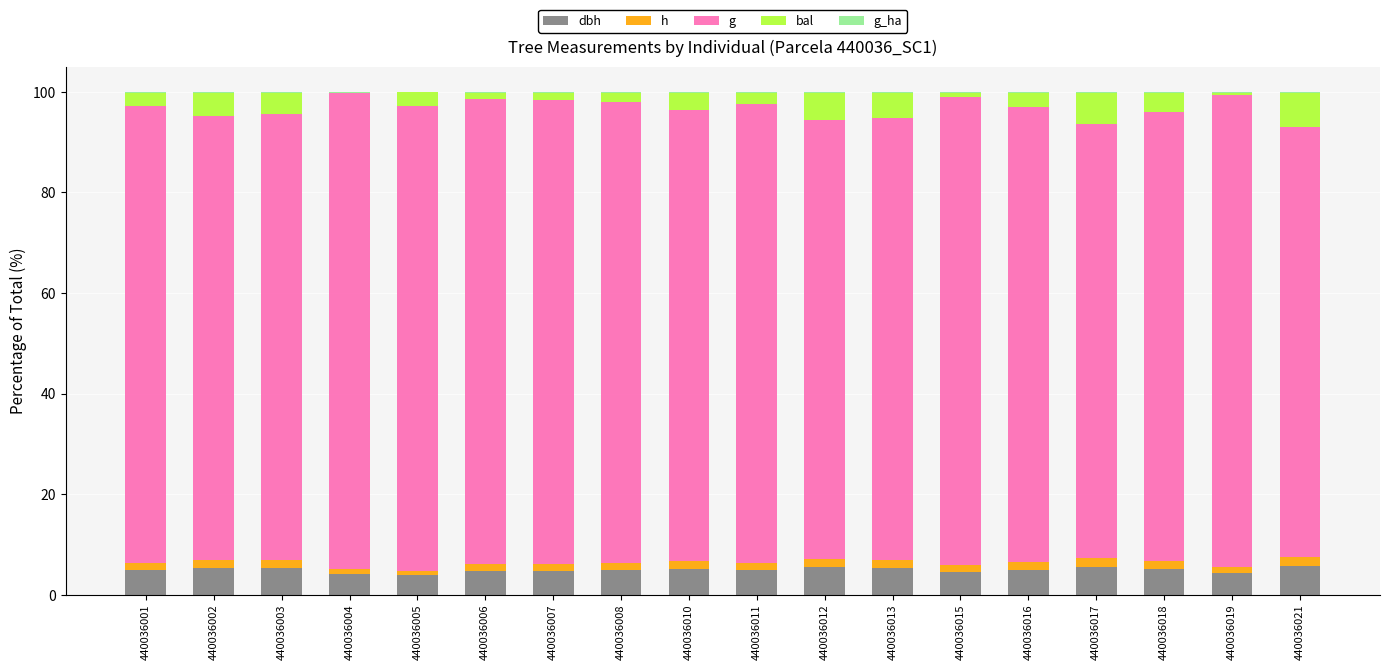

Does the chart contain stacked bars?

Yes